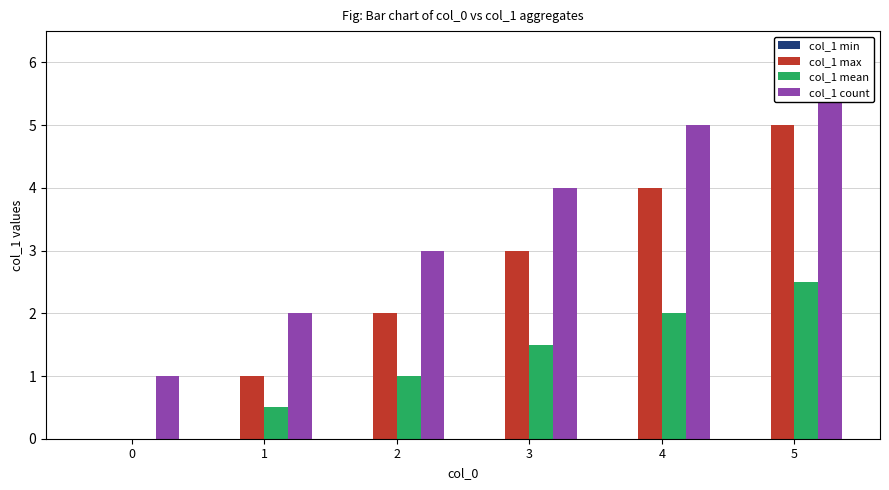

Rank the series at 2 from highest to lowest value.

col_1 count, col_1 max, col_1 mean, col_1 min